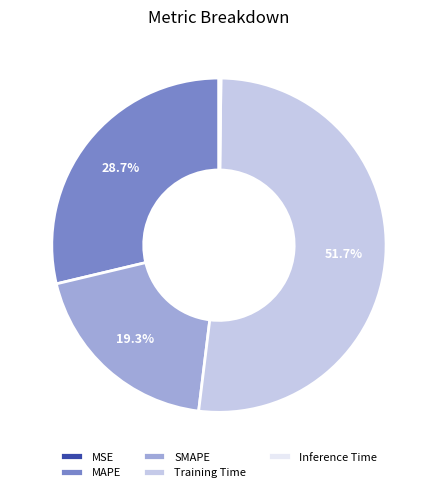

What portion of the pie excludes SMAPE?

80.7%